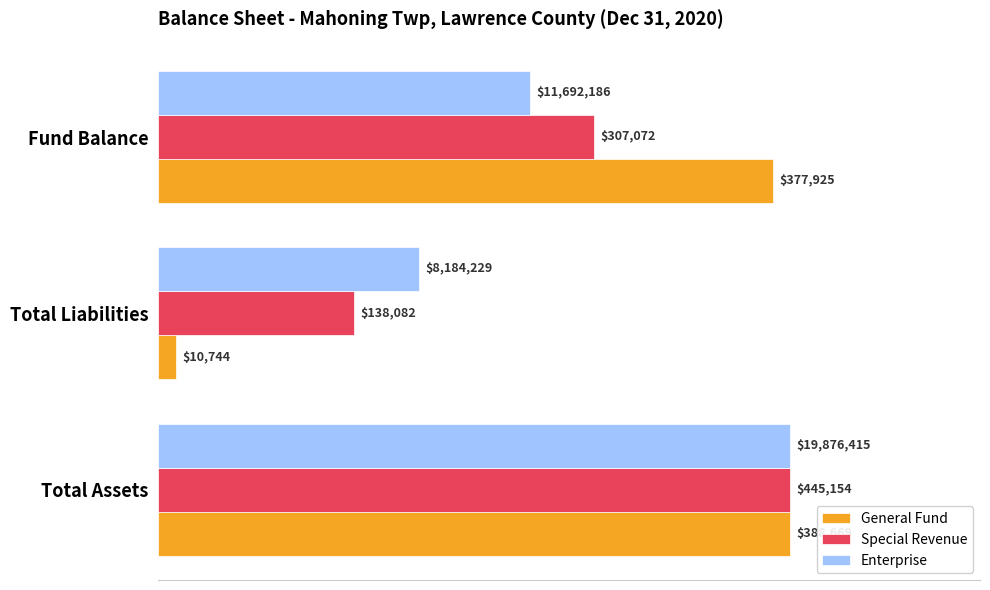

What are all the series names shown in the legend?

General Fund, Special Revenue, Enterprise